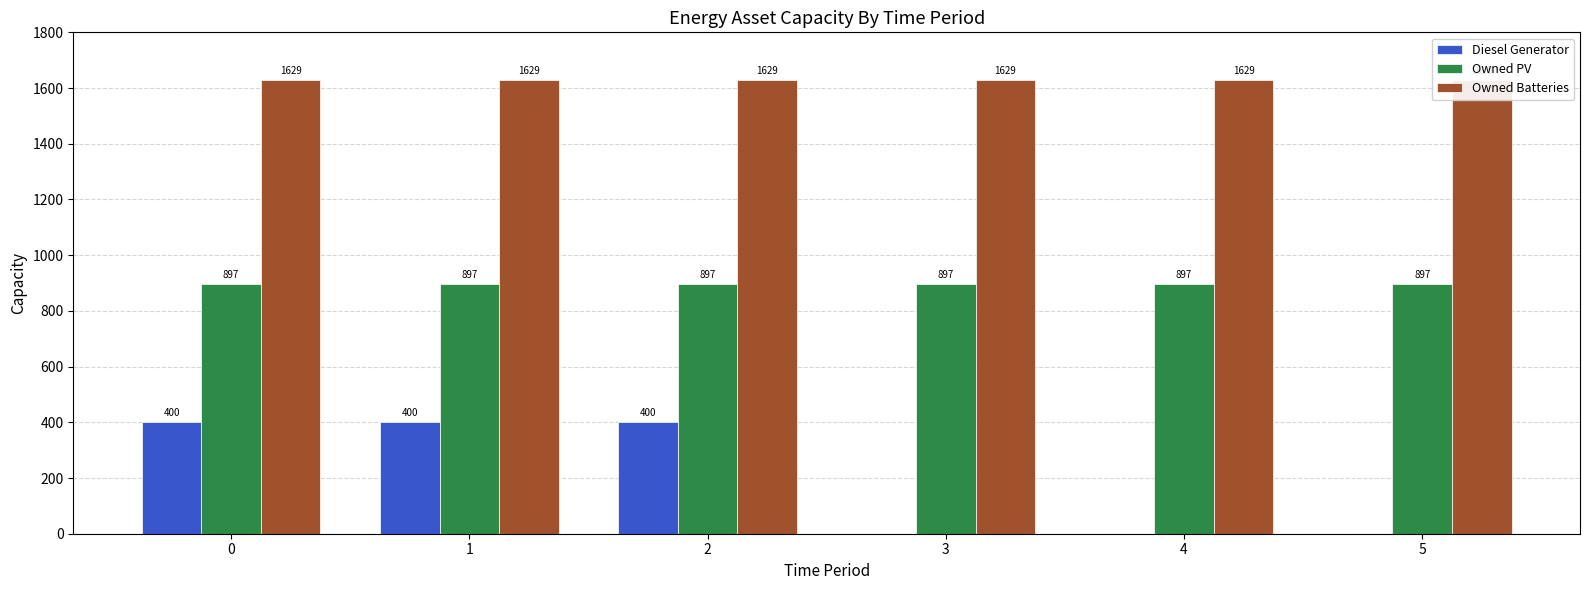

Rank the series at 3 from highest to lowest value.

Owned Batteries, Owned PV, Diesel Generator